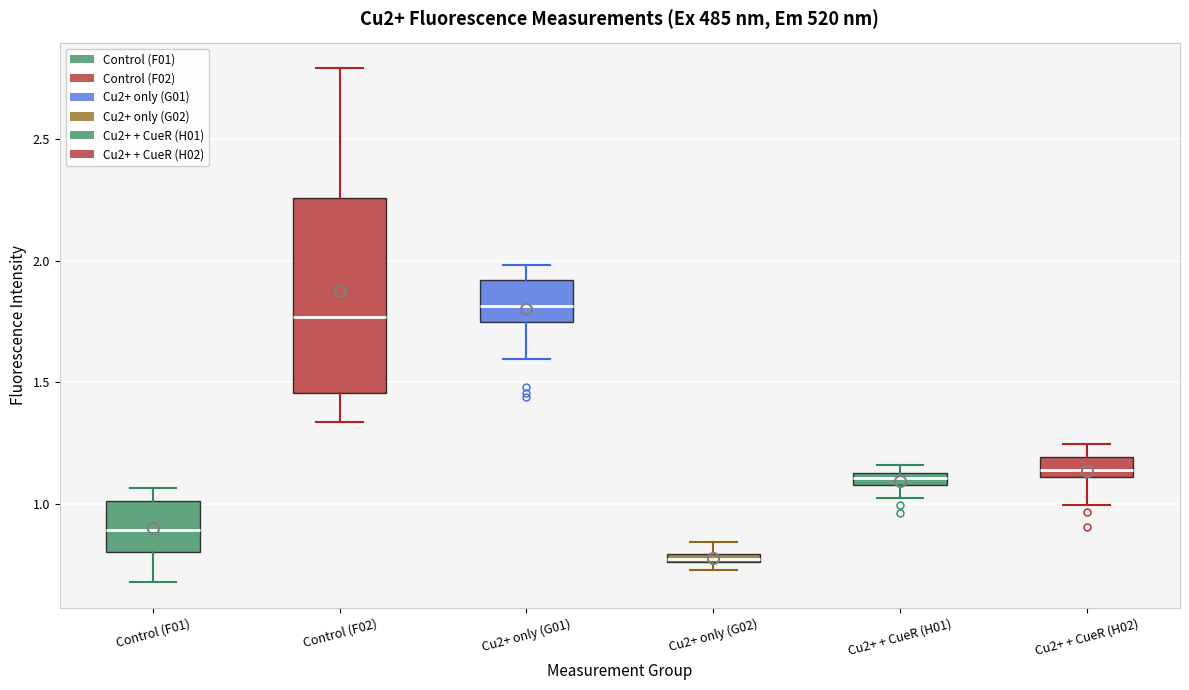

Which box is the tallest, from its lower edge to its upper edge?

Control (F02)